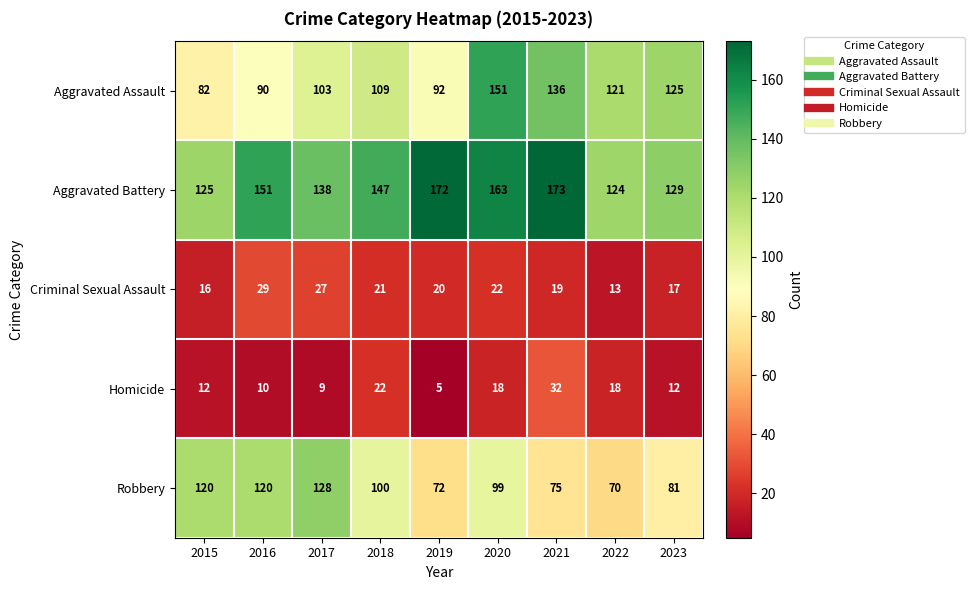

At 2019, list the series in order from smallest to largest.

Homicide, Criminal Sexual Assault, Robbery, Aggravated Assault, Aggravated Battery